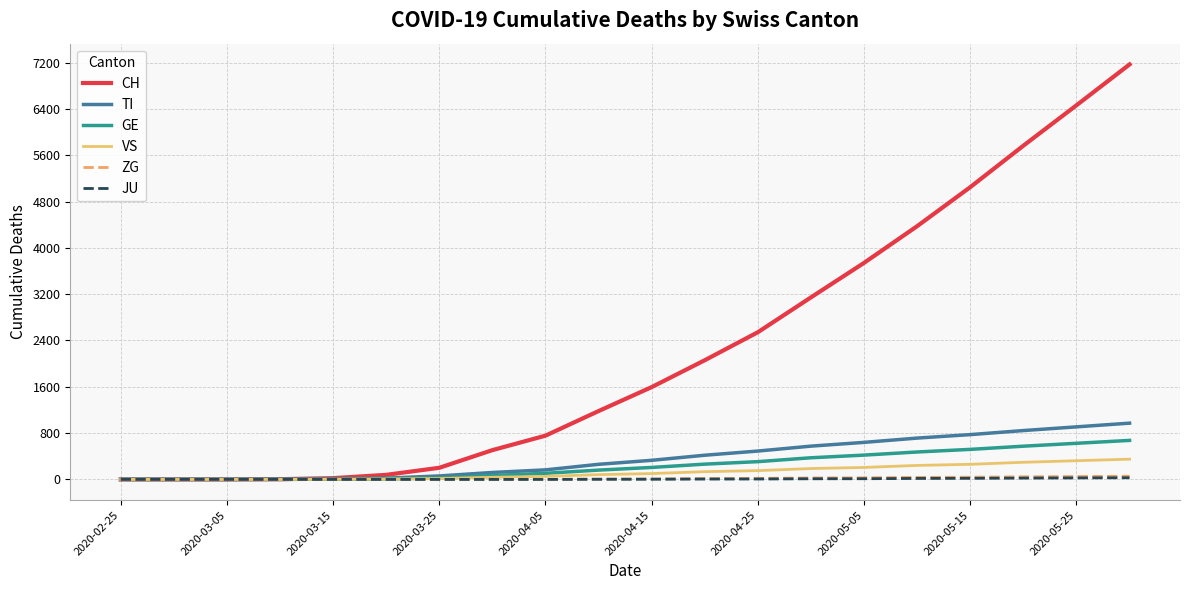

What is the highest value of the GE series?

674